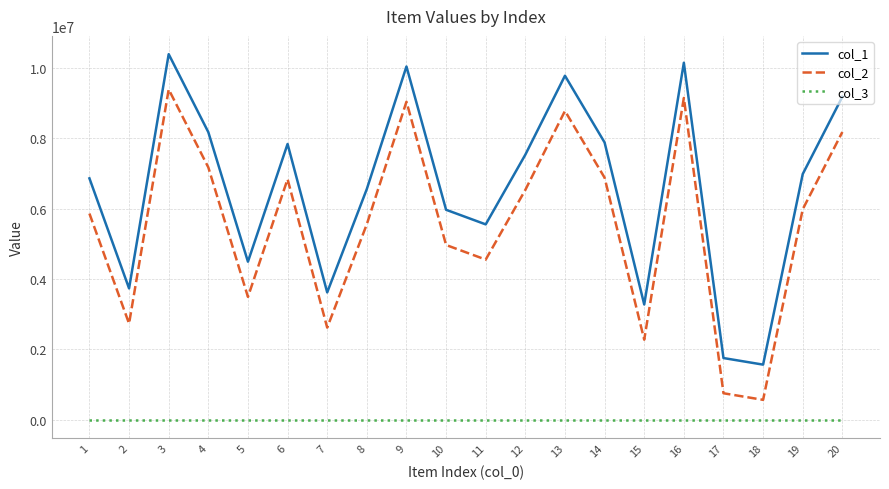

The value of col_2 at 18 is 569982. True or false?

True